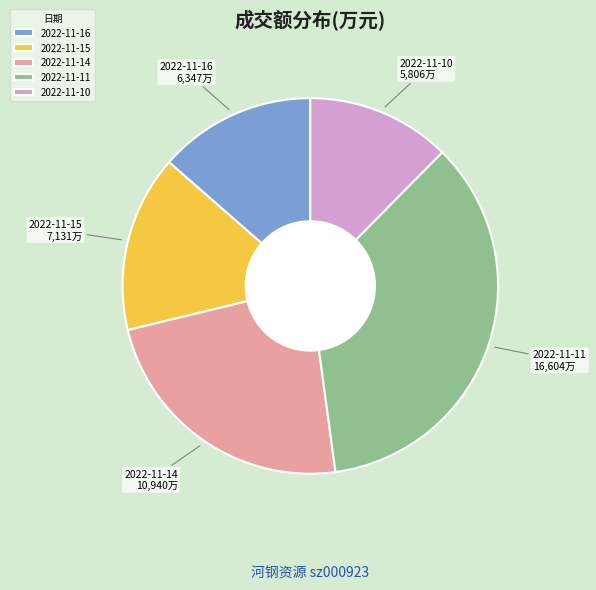

Count the number of slices in the pie.

5